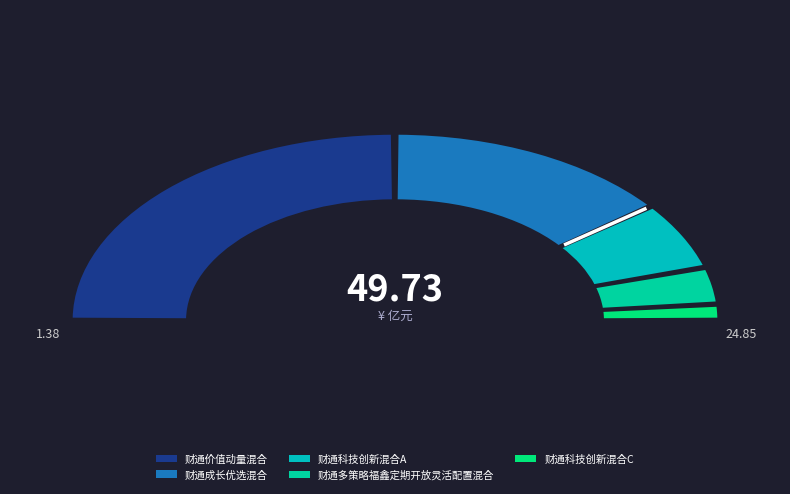

True or false: 财通多策略福鑫定期开放灵活配置混合 accounts for 6% of the total.

True